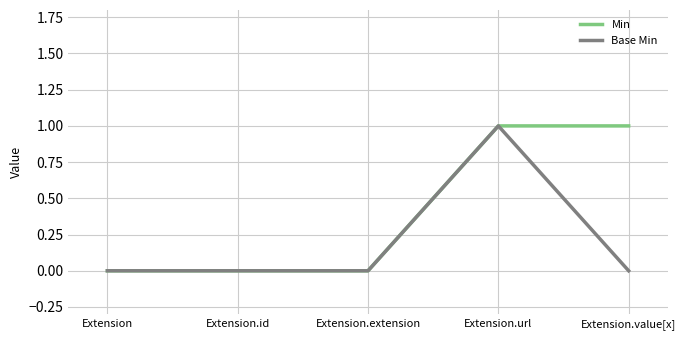

List the series in order of their overall mean, highest first.

Min, Base Min